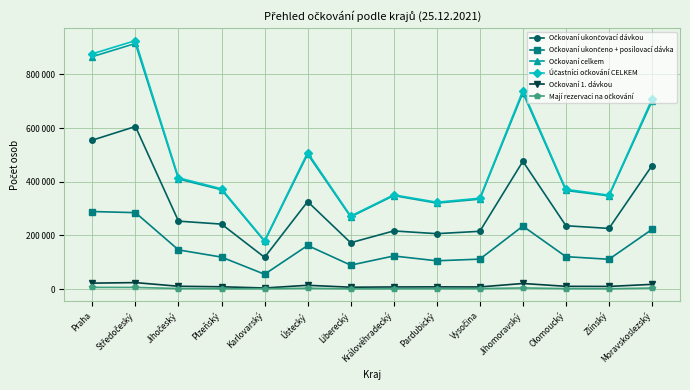

Does the chart have visible grid lines?

Yes